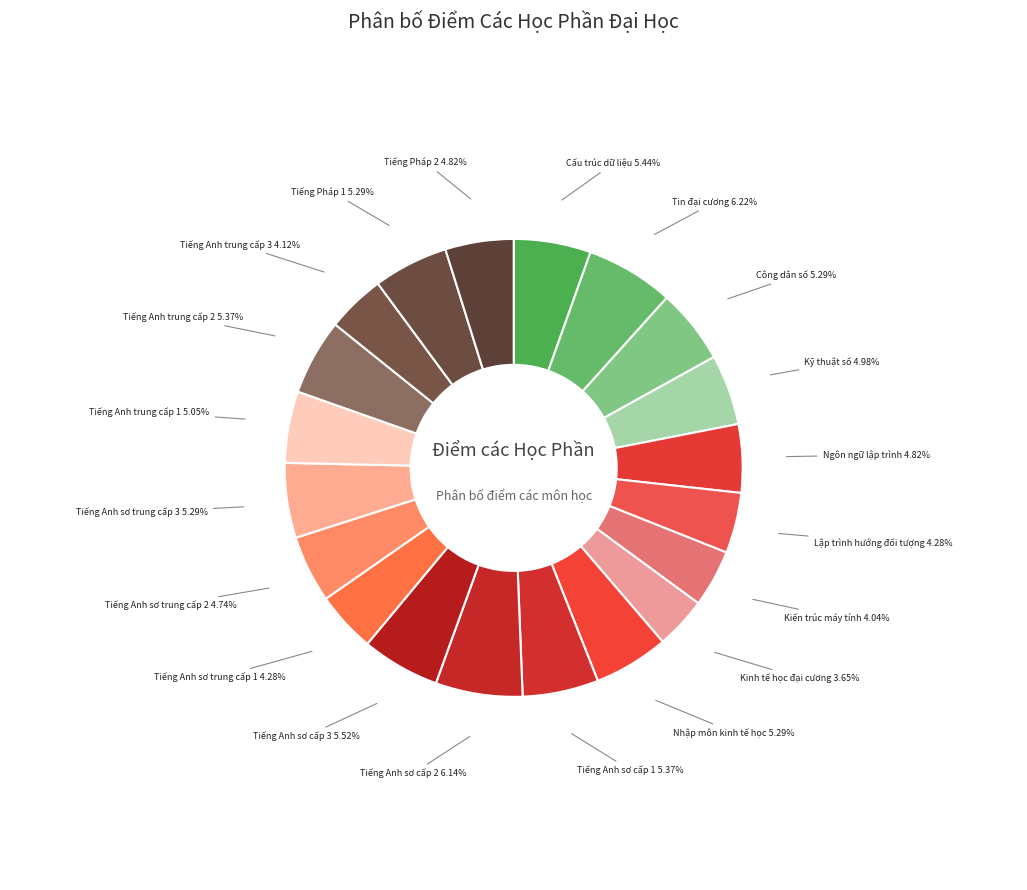

How many slices are in this pie chart?

20